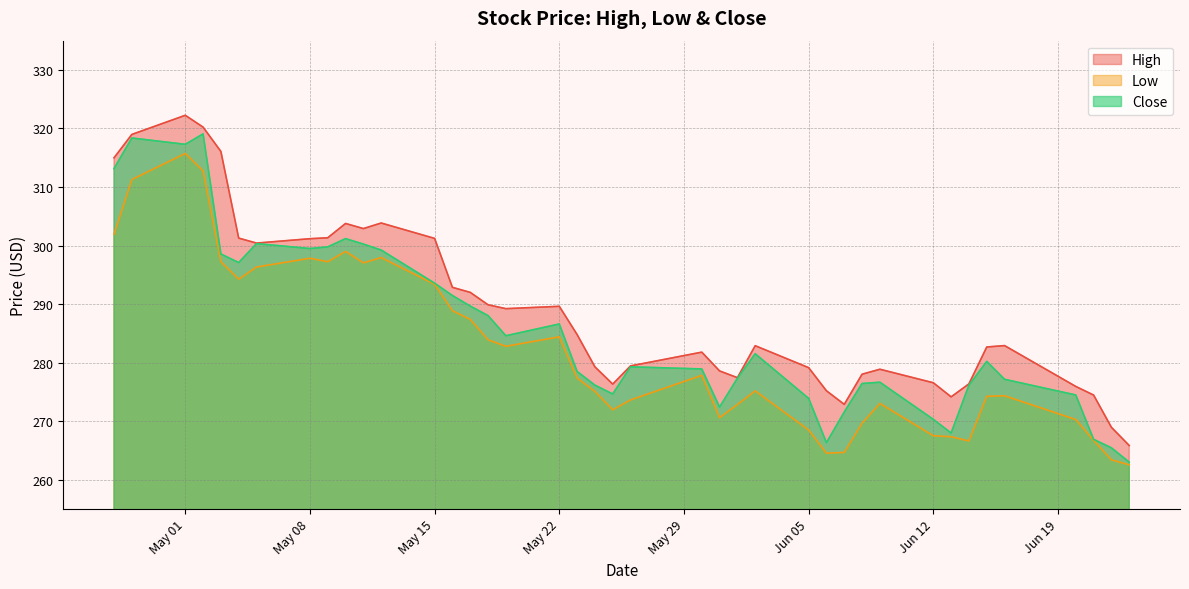

Which series has the largest total across all categories?

High